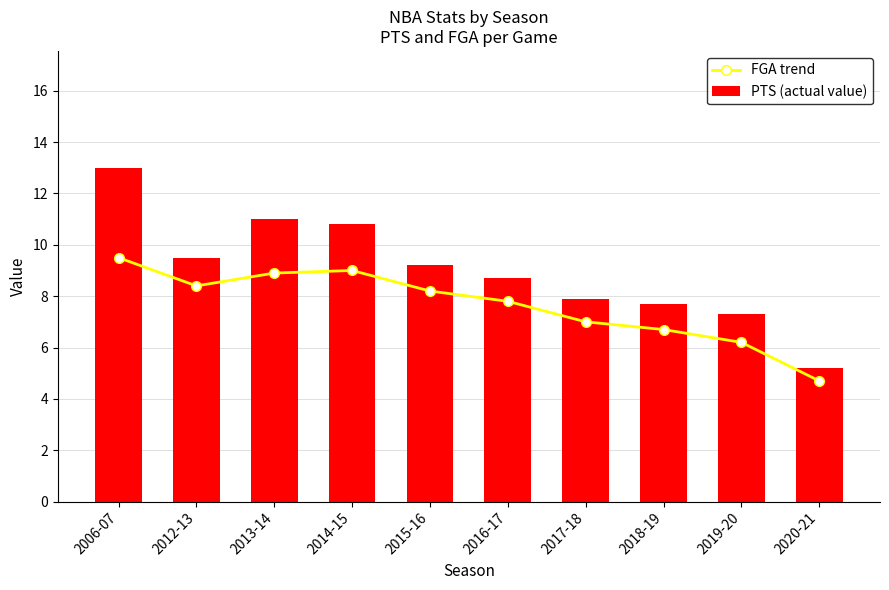

Are the bars grouped side by side (vs. stacked)?

Yes